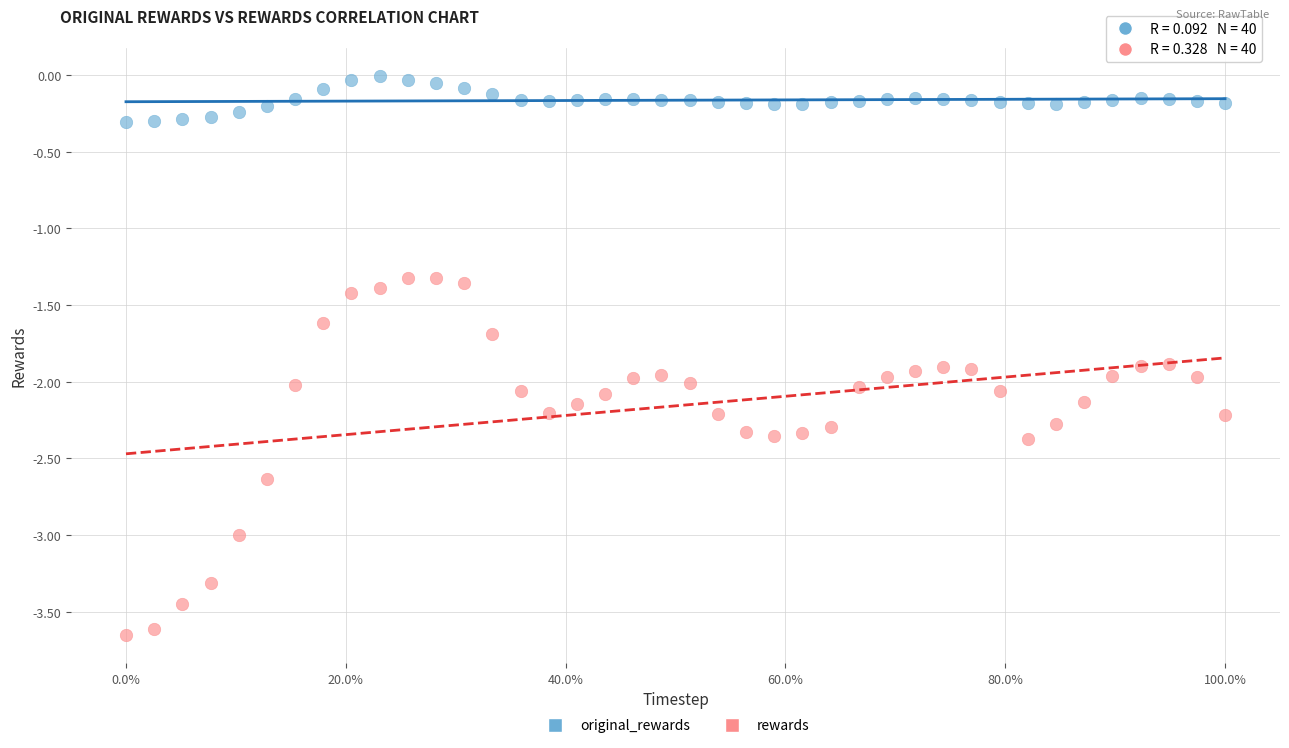

Which series contains the lowest Y value?

rewards